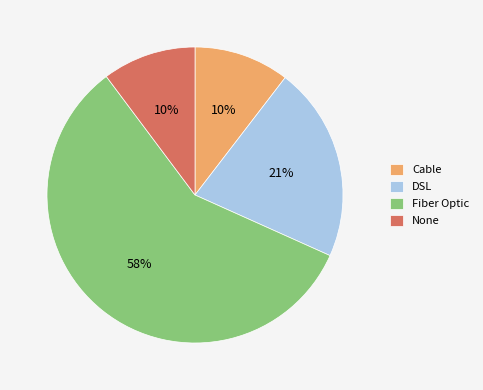

What is the ratio of the value at DSL to the value at None?

2.1